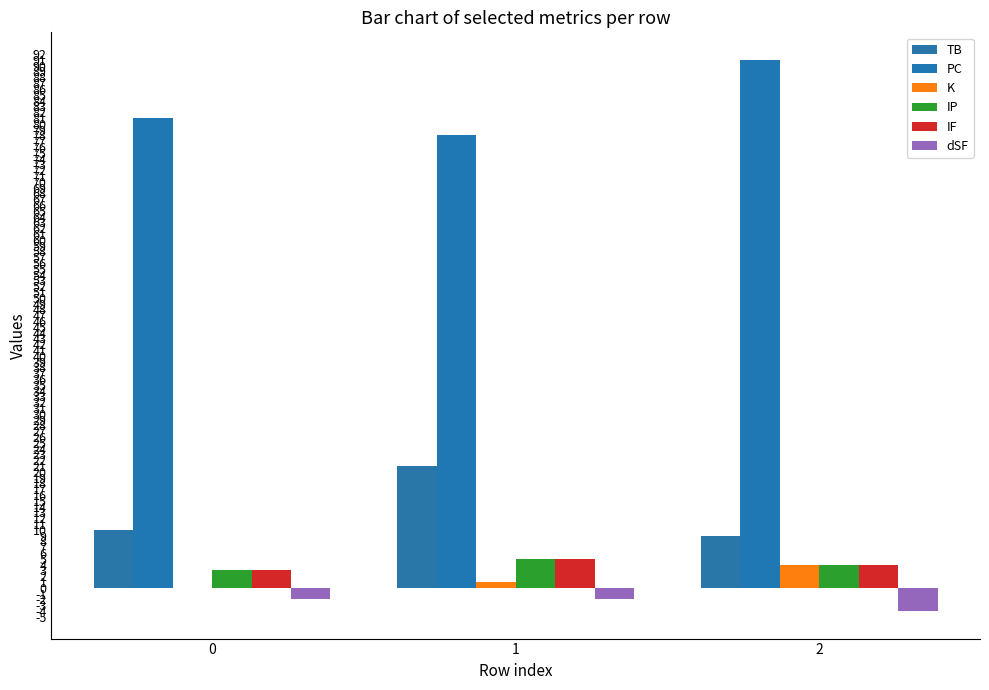

The IF series shows 2 at 1. True or false?

False